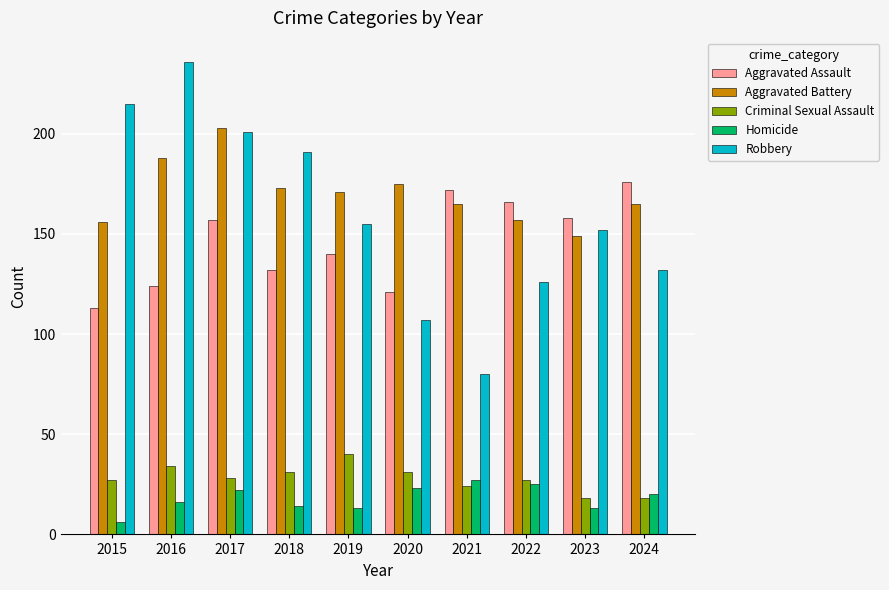

The value of Criminal Sexual Assault at 2018 is 31. True or false?

True